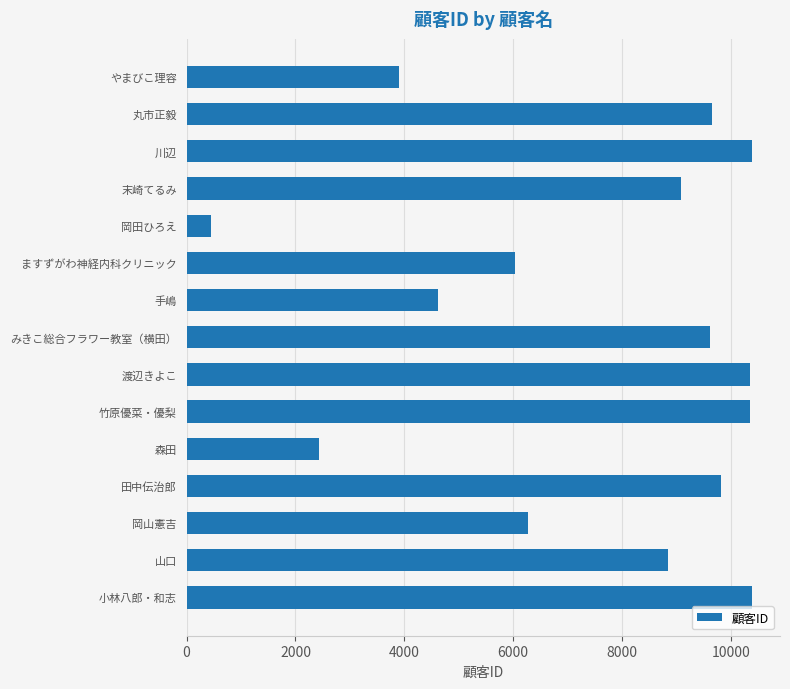

What is the average value?

7479